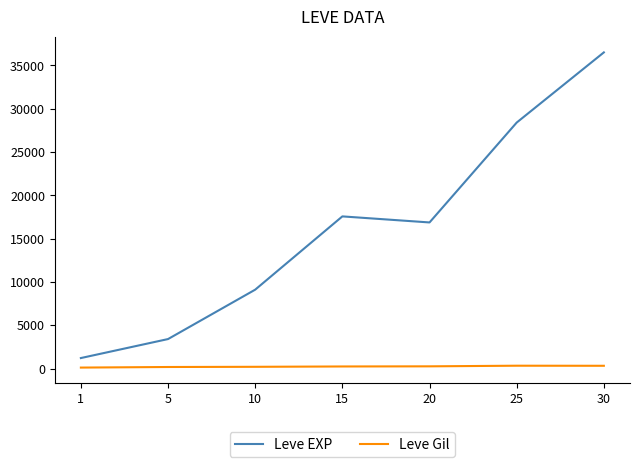

The value of Leve Gil at 1 is 113.3. True or false?

True